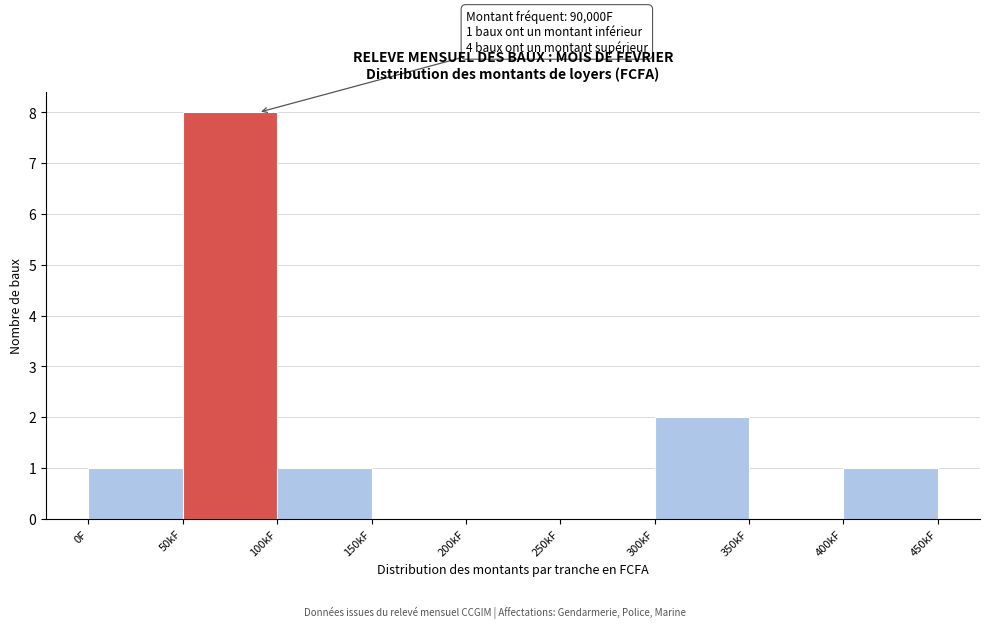

Reading left to right, what are all the values shown in this chart?

0F=1	50kF=8	100kF=1	150kF=0	200kF=0	250kF=0	300kF=2	350kF=0	400kF=1